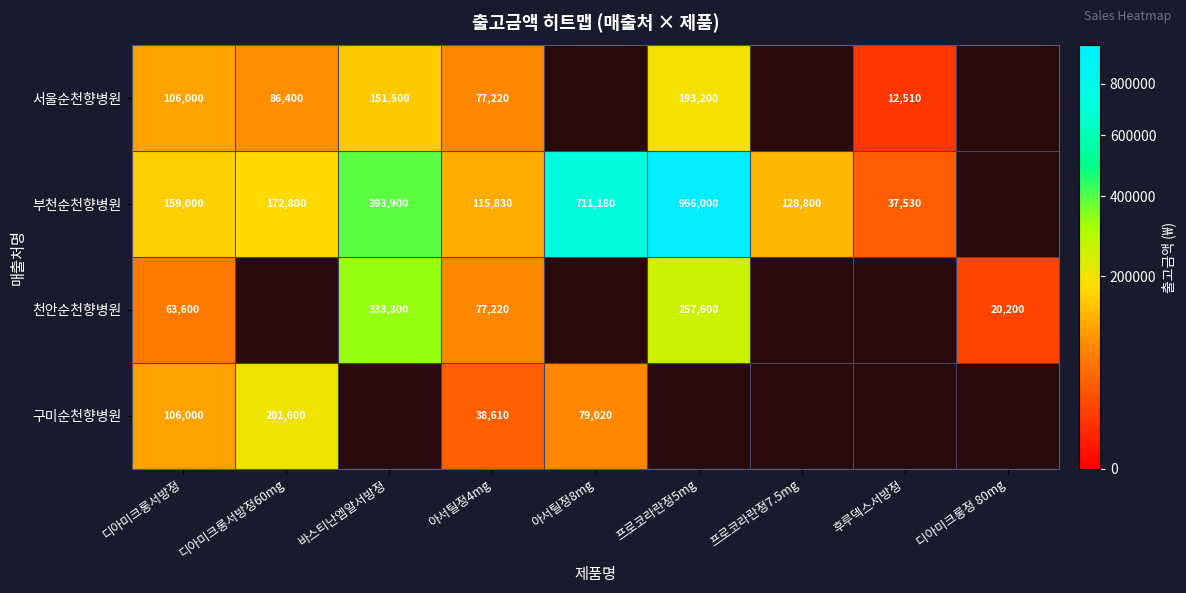

At how many categories does at least one series exceed 888727?

1